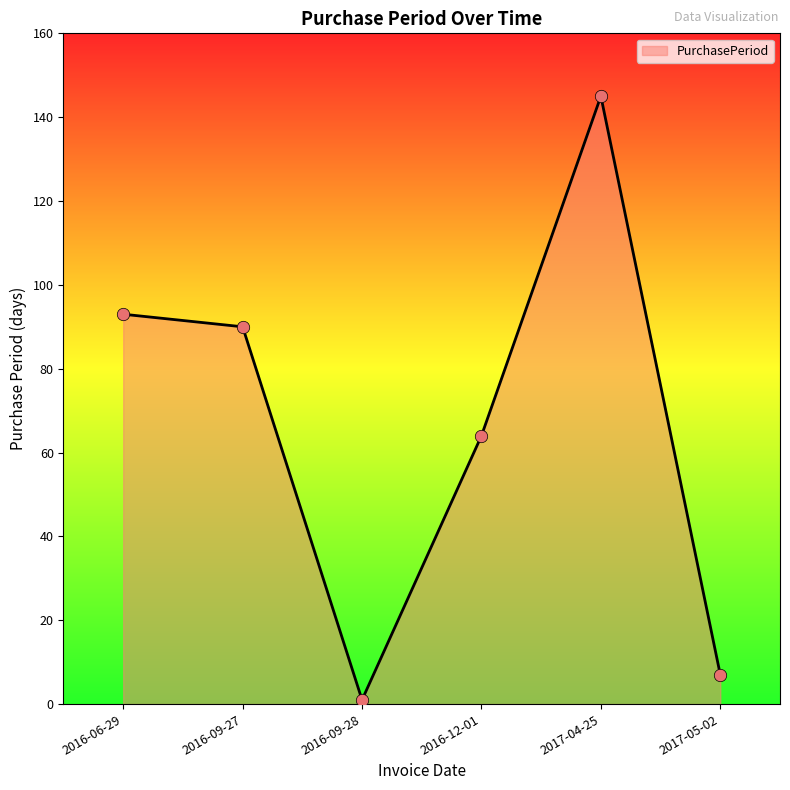

What is the change in value from 2016-06-29 to 2016-12-01?

-29